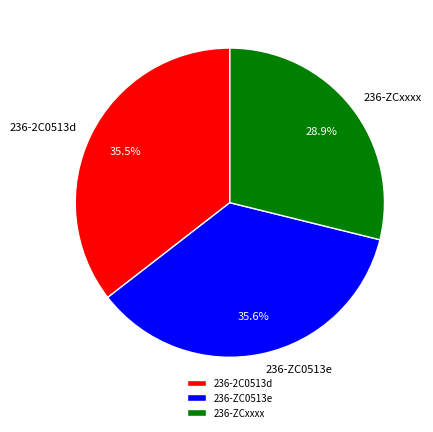

Does 236-2C0513d represent more than half of the total?

No